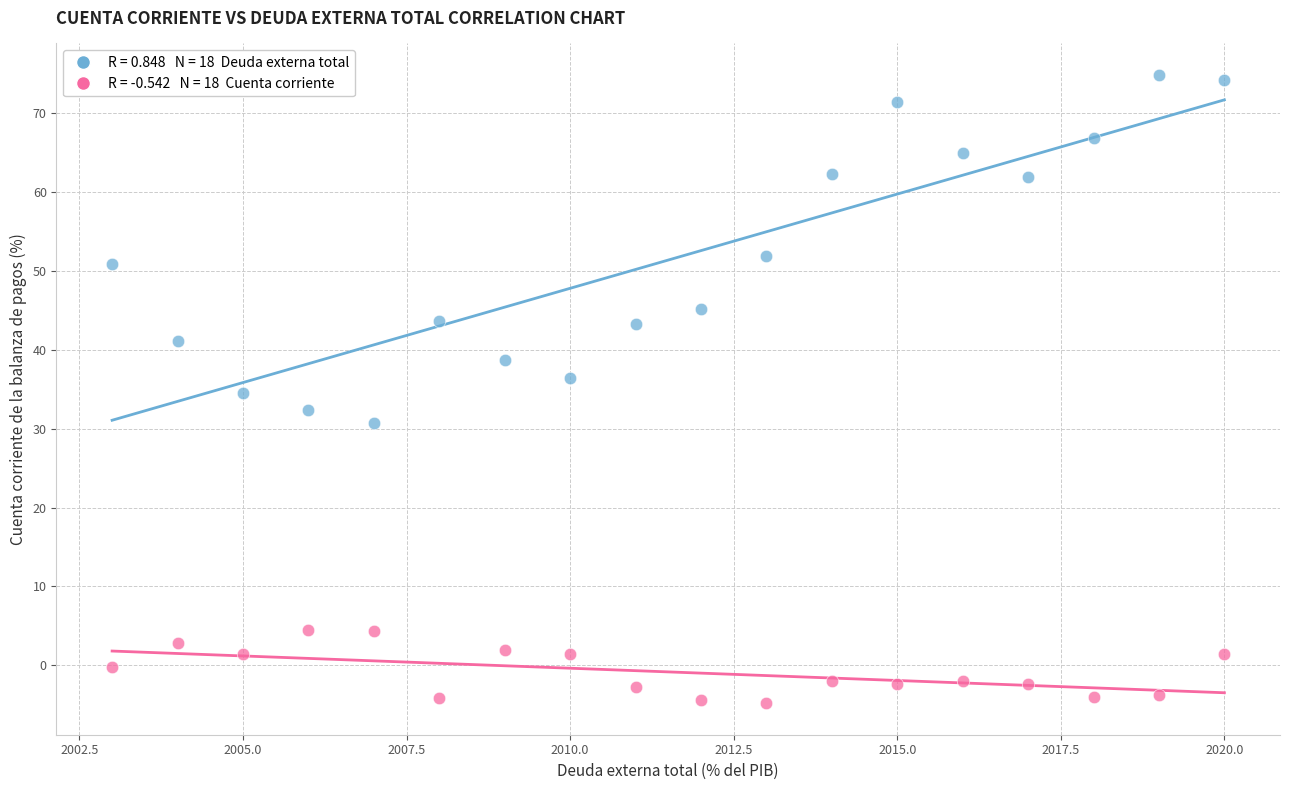

Across all data points, what is the range of X values (max minus min)?

17.0